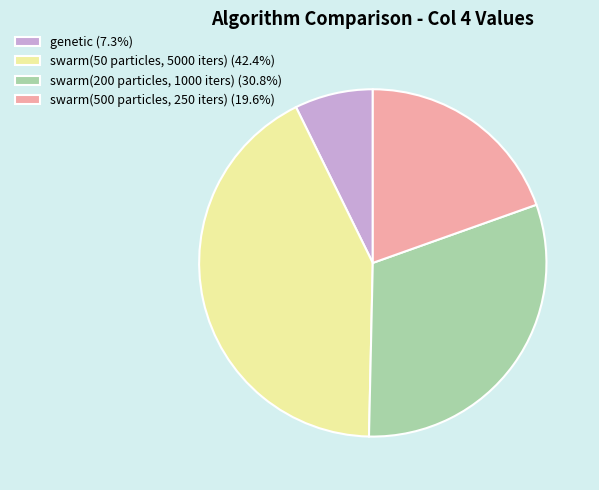

Does swarm(500 particles, 250 iters) account for over 50% of the chart?

No